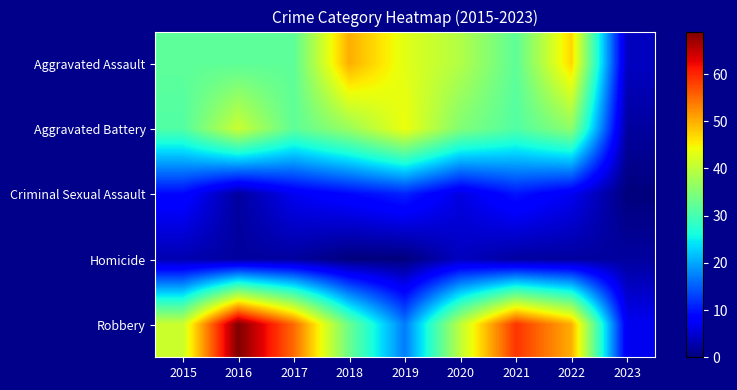

Reading left to right, extract all data points from this chart.

Aggravated Assault: 2015=32	2016=32	2017=32	2018=50	2019=43	2020=39	2021=32	2022=47	2023=4
Aggravated Battery: 2015=31	2016=41	2017=32	2018=37	2019=44	2020=35	2021=31	2022=36	2023=2
Criminal Sexual Assault: 2015=9	2016=2	2017=7	2018=9	2019=11	2020=6	2021=10	2022=7	2023=0
Homicide: 2015=3	2016=2	2017=2	2018=0	2019=0	2020=4	2021=2	2022=2	2023=2
Robbery: 2015=41	2016=69	2017=55	2018=33	2019=17	2020=40	2021=59	2022=50	2023=7